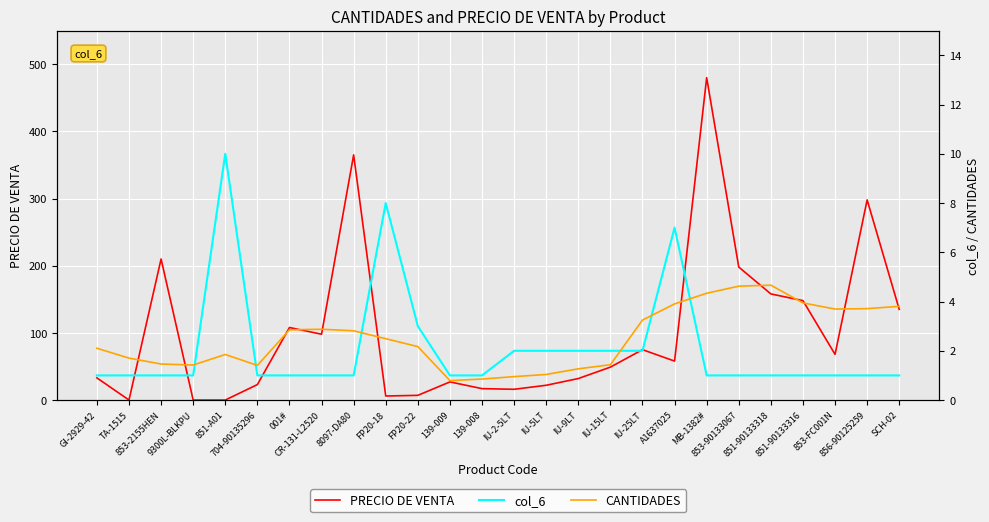

Reading left to right, what are all the values shown in this chart?

PRECIO DE VENTA: GI-2929-42=33.0	TA-1515=0.0	853-2155HEN=210.0	9300L-BLKPU=0.0	851-A01=0.0	704-90135296=23.0	001#=108.0	CR-131-L2520=98.0	8097-DA80=365.0	FP20-18=6.0	FP20-22=7.0	139-009=27.0	139-008=17.0	IU-2-5LT=16.0	IU-5LT=22.0	IU-9LT=32.0	IU-15LT=49.0	IU-25LT=75.0	A1637025=58.0	MB-1382#=480.0	853-90133067=198.0	851-90133318=158.0	851-90133316=148.0	853-FC001N=68.0	856-90125259=298.0	SCH-02=135.0
col_6: GI-2929-42=1.0	TA-1515=1.0	853-2155HEN=1.0	9300L-BLKPU=1.0	851-A01=10.0	704-90135296=1.0	001#=1.0	CR-131-L2520=1.0	8097-DA80=1.0	FP20-18=8.0	FP20-22=3.0	139-009=1.0	139-008=1.0	IU-2-5LT=2.0	IU-5LT=2.0	IU-9LT=2.0	IU-15LT=2.0	IU-25LT=2.0	A1637025=7.0	MB-1382#=1.0	853-90133067=1.0	851-90133318=1.0	851-90133316=1.0	853-FC001N=1.0	856-90125259=1.0	SCH-02=1.0
CANTIDADES: GI-2929-42=2.1	TA-1515=1.7	853-2155HEN=1.5	9300L-BLKPU=1.4	851-A01=1.8	704-90135296=1.4	001#=2.9	CR-131-L2520=2.9	8097-DA80=2.8	FP20-18=2.5	FP20-22=2.2	139-009=0.8	139-008=0.9	IU-2-5LT=1.0	IU-5LT=1.0	IU-9LT=1.3	IU-15LT=1.4	IU-25LT=3.2	A1637025=3.9	MB-1382#=4.3	853-90133067=4.6	851-90133318=4.7	851-90133316=3.9	853-FC001N=3.7	856-90125259=3.7	SCH-02=3.8